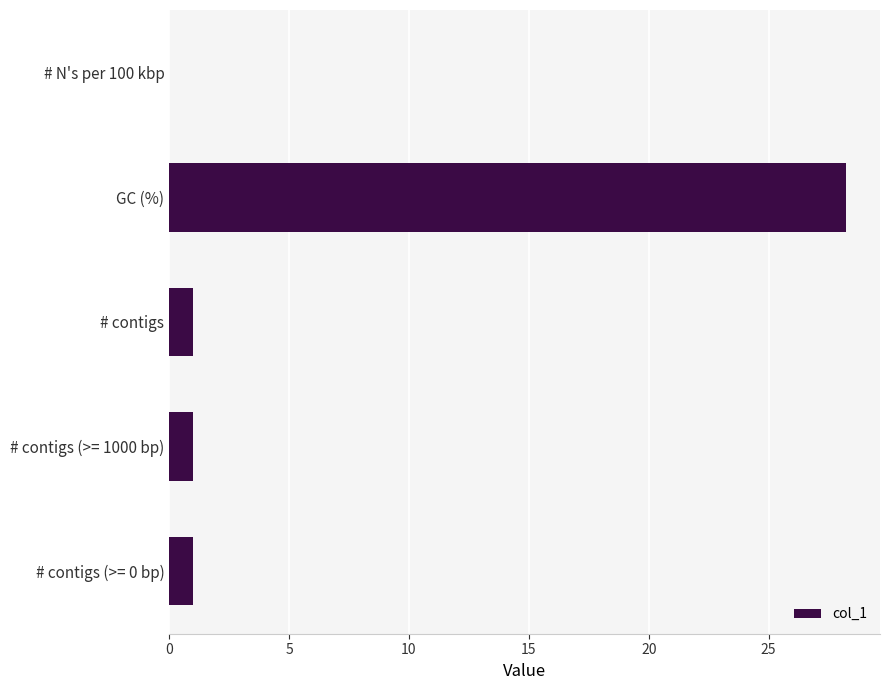

What is the sum of the values at # contigs (>= 0 bp) and # contigs?

2.0